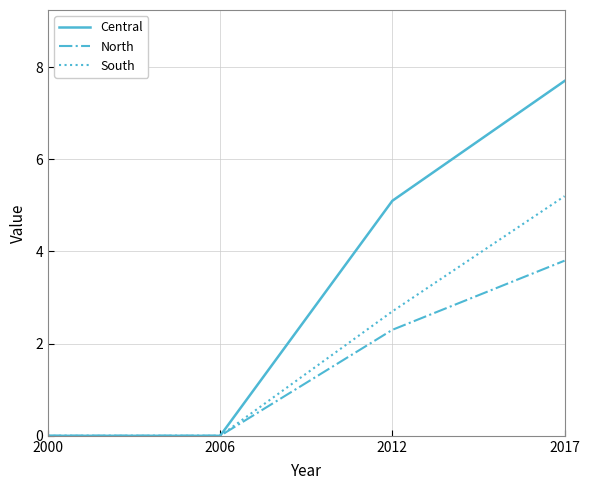

Rank the series by their average value, from highest to lowest.

Central, South, North